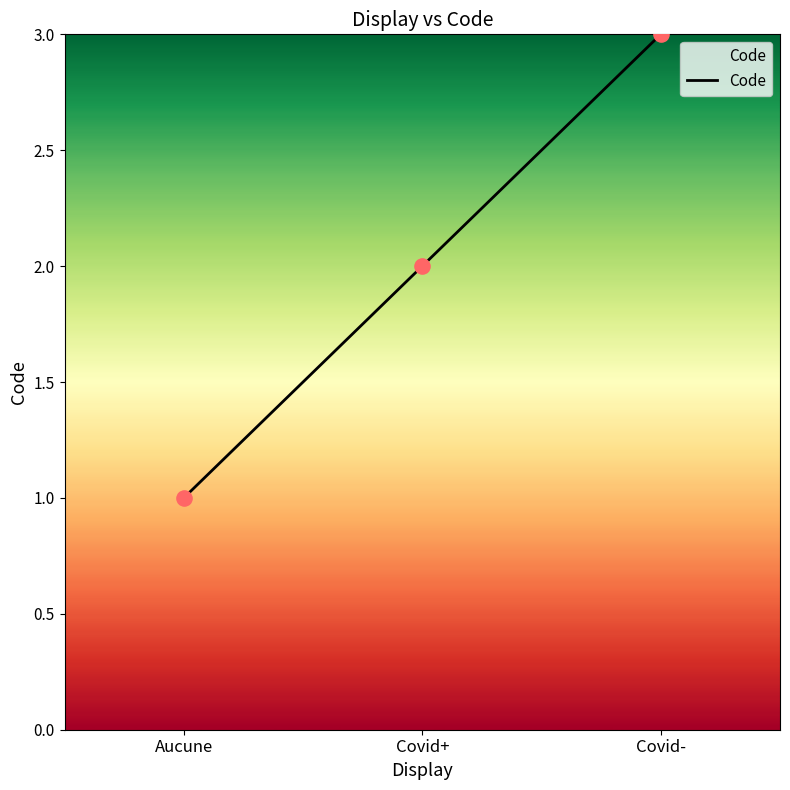

What is the change in value from Aucune to Covid+?

+1